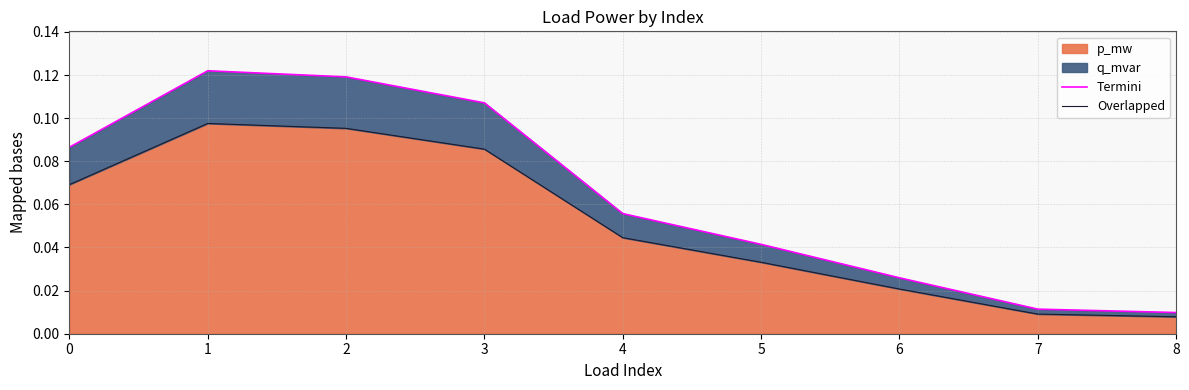

Count the number of categories in the chart.

9